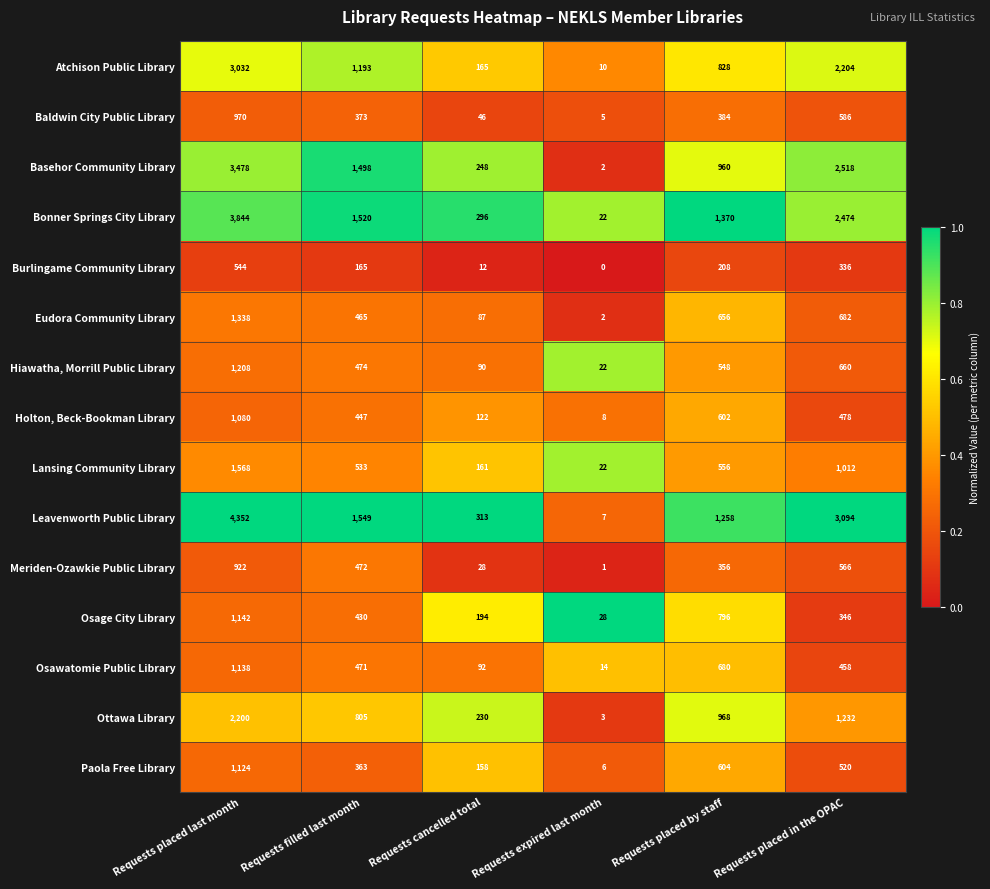

At which category does the chart reach its minimum across all series?

Requests expired last month